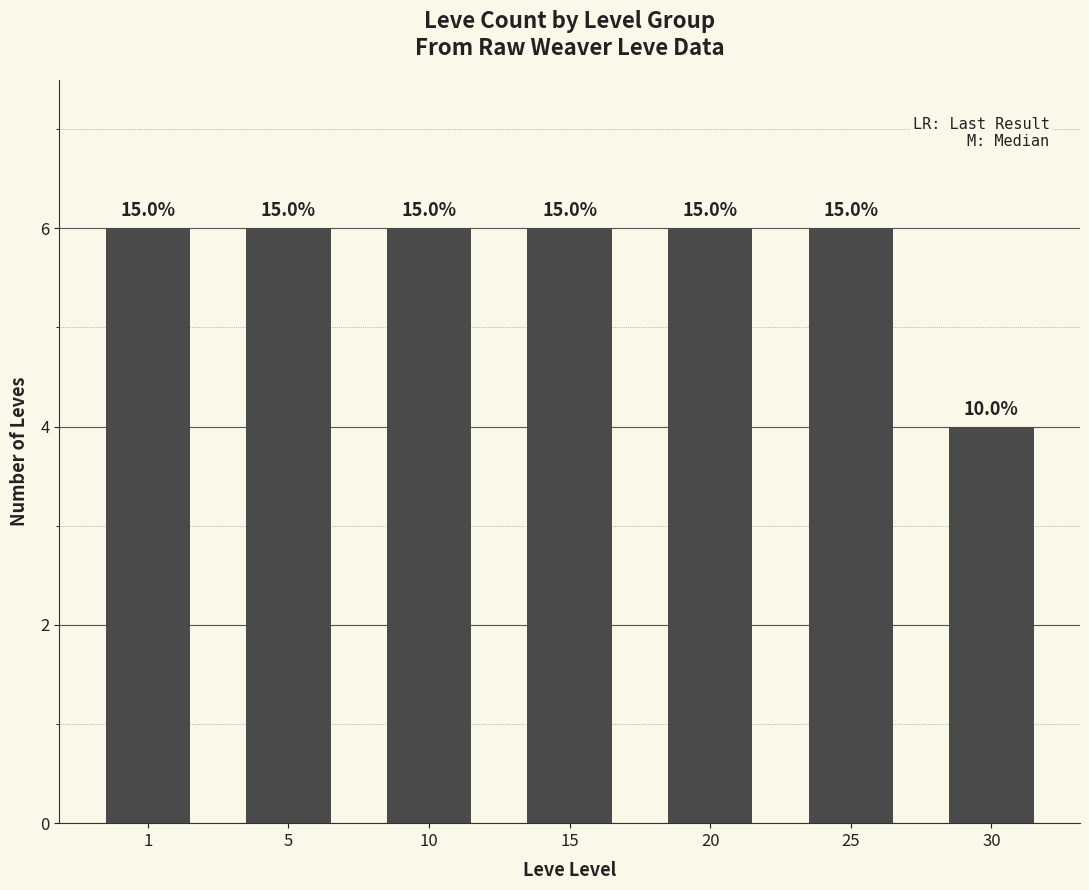

How many values are between 6 and 7?

6